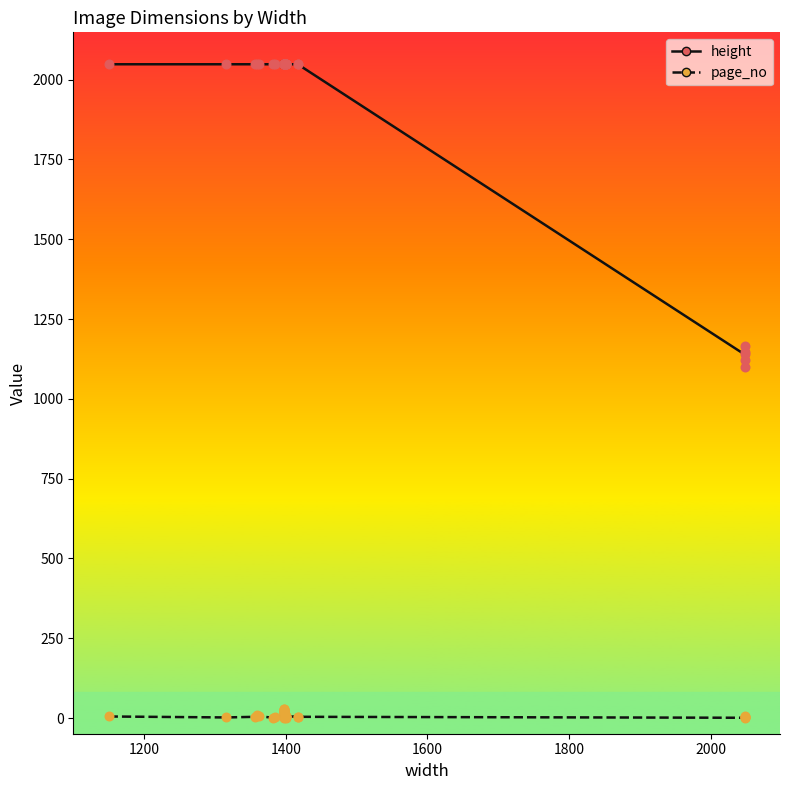

Which series reaches the maximum Y coordinate?

height